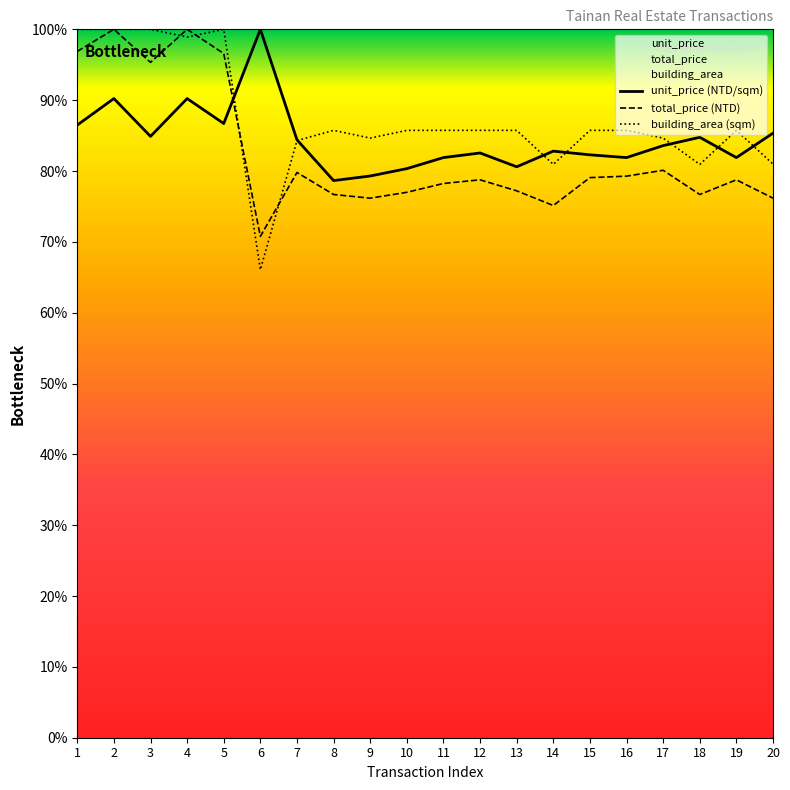

Rank the series at 8 from lowest to highest value.

total_price (NTD), unit_price (NTD/sqm), building_area (sqm)